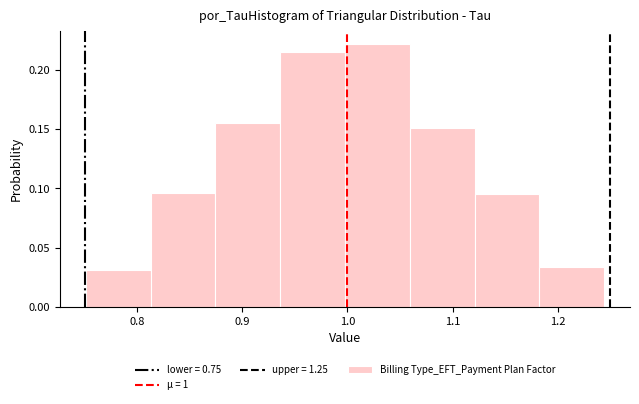

Which range on the x-axis has the tallest bar?

1.00 to 1.06